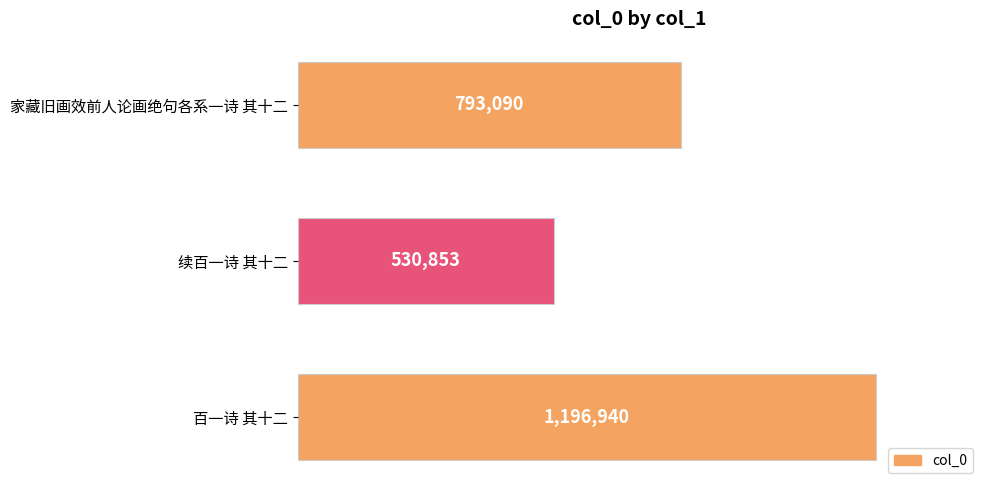

List the labels in order of value, largest first.

百一诗 其十二, 家藏旧画效前人论画绝句各系一诗 其十二, 续百一诗 其十二